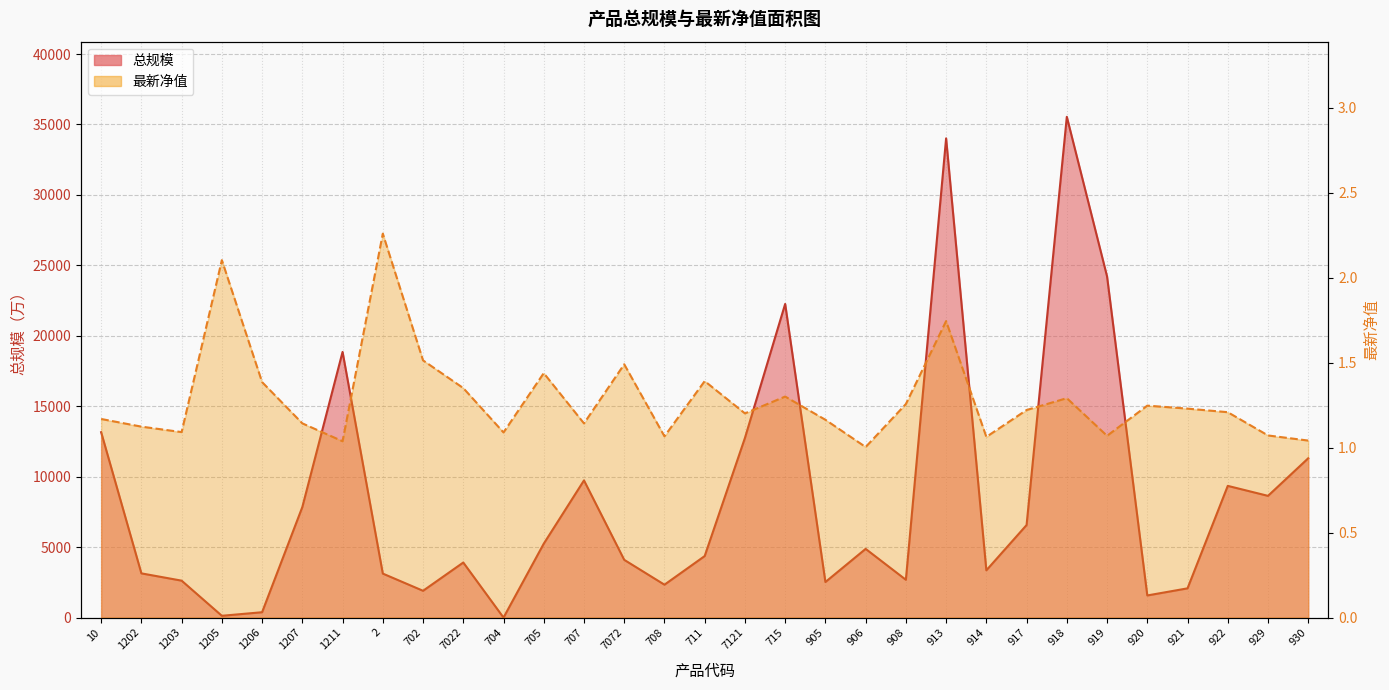

What is the maximum value for 总规模?

35544.0